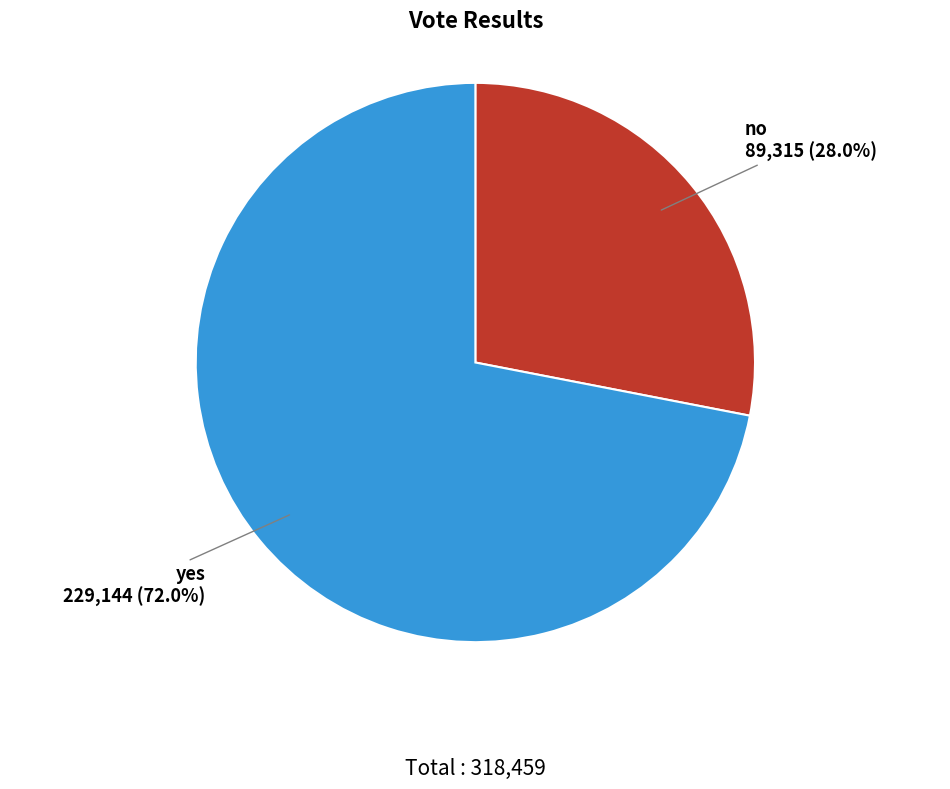

To the nearest percent, what is the difference between the largest and smallest slice percentages?

44%